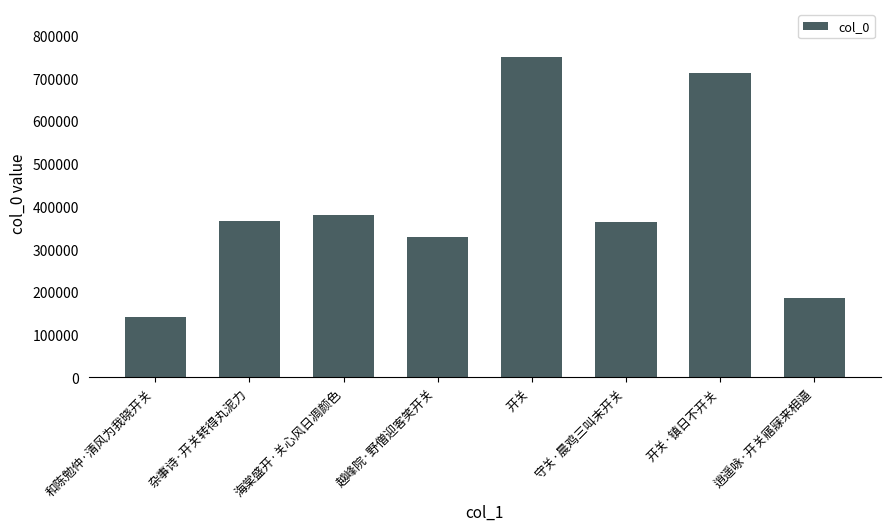

At which label is the value closest to 445889?

海棠盛开·关心风日凋颜色